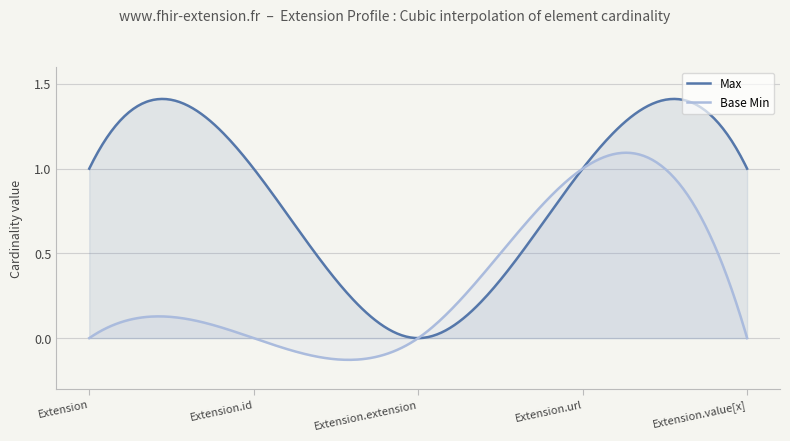

How many values in the Max series are below 1?

1